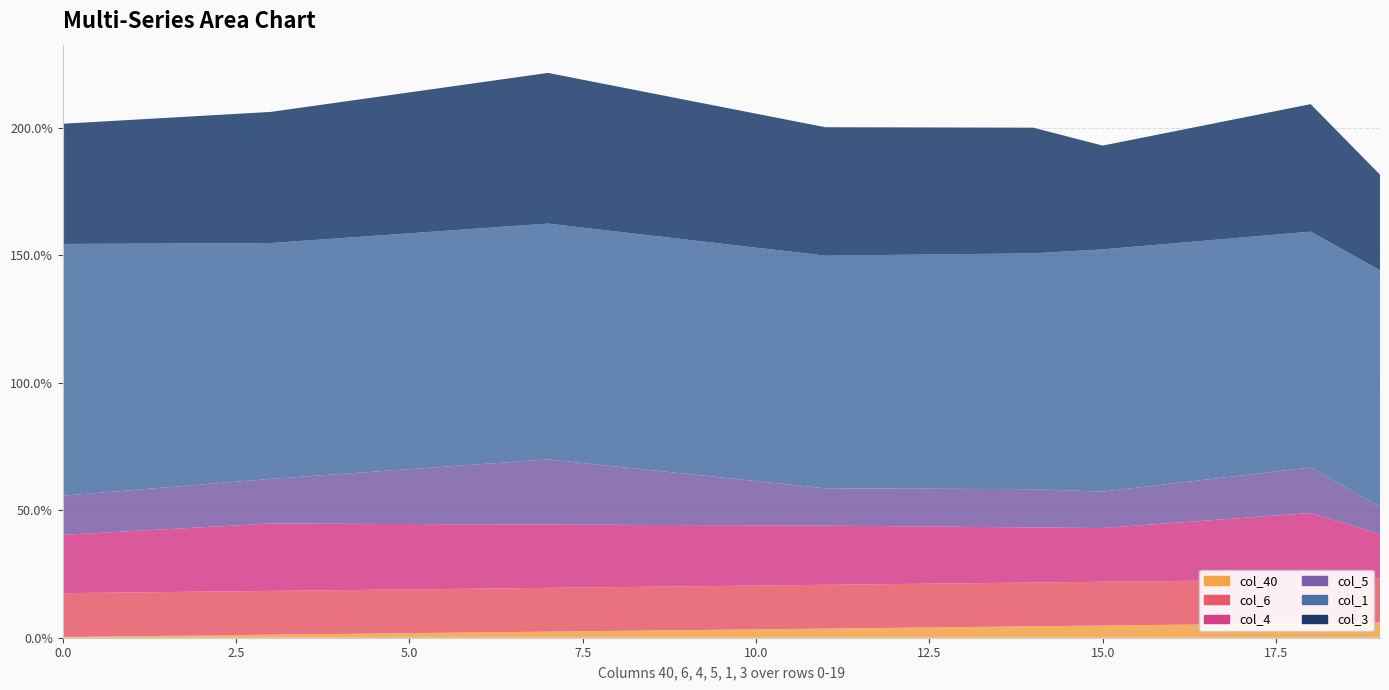

Reading left to right, list all the values displayed in this chart.

col_40: 0=0.0	1=0.0	2=0.0	3=0.0	4=0.0	5=0.0	6=0.0	7=0.0	8=0.0	9=0.0	10=0.0	11=0.0	12=0.0	13=0.0	14=0.0	15=0.0	16=0.1	17=0.1	18=0.1	19=0.1
col_6: 0=0.2	1=0.2	2=0.2	3=0.2	4=0.2	5=0.2	6=0.2	7=0.2	8=0.2	9=0.2	10=0.2	11=0.2	12=0.2	13=0.2	14=0.2	15=0.2	16=0.2	17=0.2	18=0.2	19=0.2
col_4: 0=0.2	1=0.2	2=0.3	3=0.3	4=0.3	5=0.3	6=0.3	7=0.2	8=0.2	9=0.2	10=0.2	11=0.2	12=0.2	13=0.2	14=0.2	15=0.2	16=0.2	17=0.2	18=0.3	19=0.2
col_5: 0=0.2	1=0.2	2=0.2	3=0.2	4=0.2	5=0.2	6=0.2	7=0.3	8=0.2	9=0.2	10=0.2	11=0.1	12=0.1	13=0.1	14=0.1	15=0.1	16=0.2	17=0.2	18=0.2	19=0.1
col_1: 0=1.0	1=1.0	2=0.9	3=0.9	4=0.9	5=0.9	6=0.9	7=0.9	8=0.9	9=0.9	10=0.9	11=0.9	12=0.9	13=0.9	14=0.9	15=1.0	16=0.9	17=0.9	18=0.9	19=0.9
col_3: 0=0.5	1=0.5	2=0.5	3=0.5	4=0.5	5=0.6	6=0.6	7=0.6	8=0.6	9=0.5	10=0.5	11=0.5	12=0.5	13=0.5	14=0.5	15=0.4	16=0.4	17=0.5	18=0.5	19=0.4